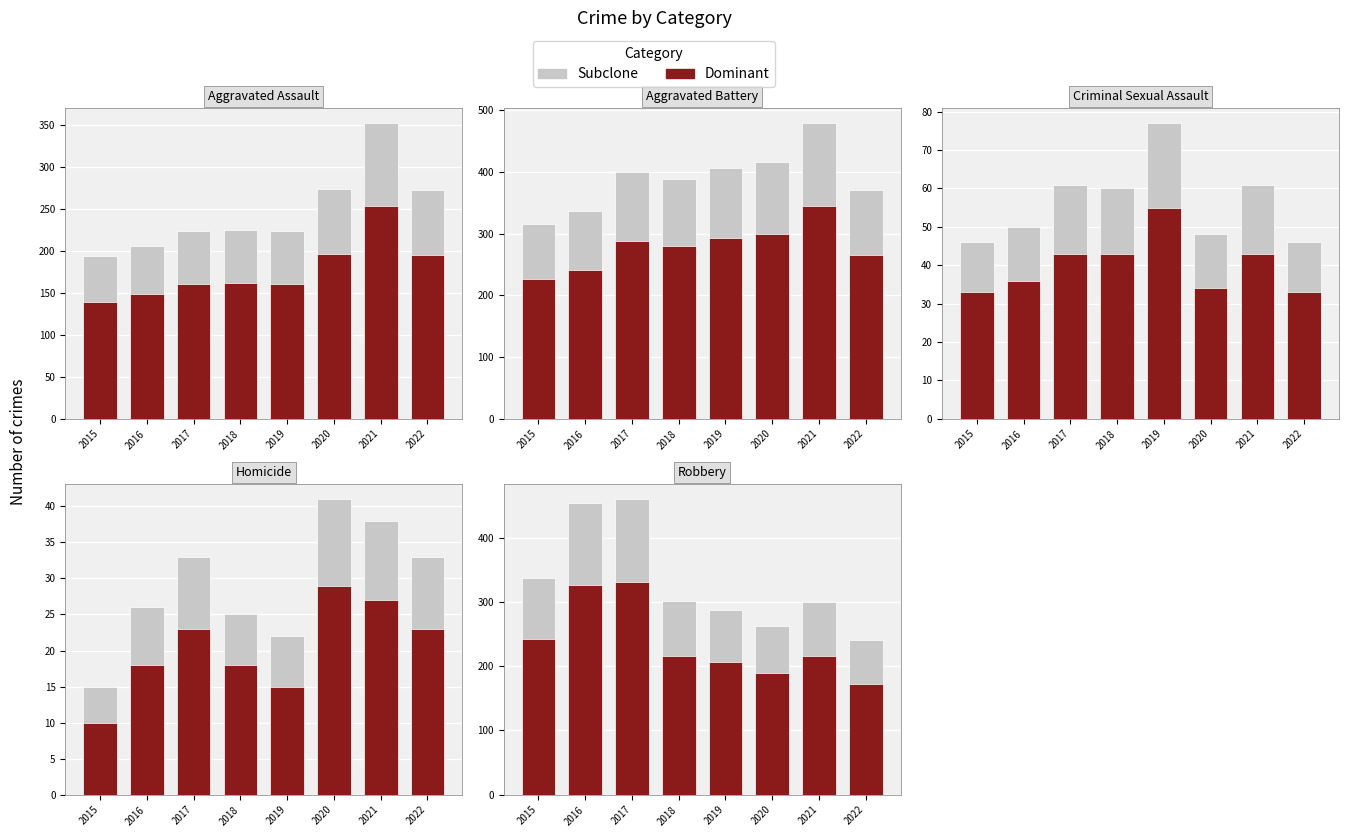

At how many categories does at least one series exceed 429?

2